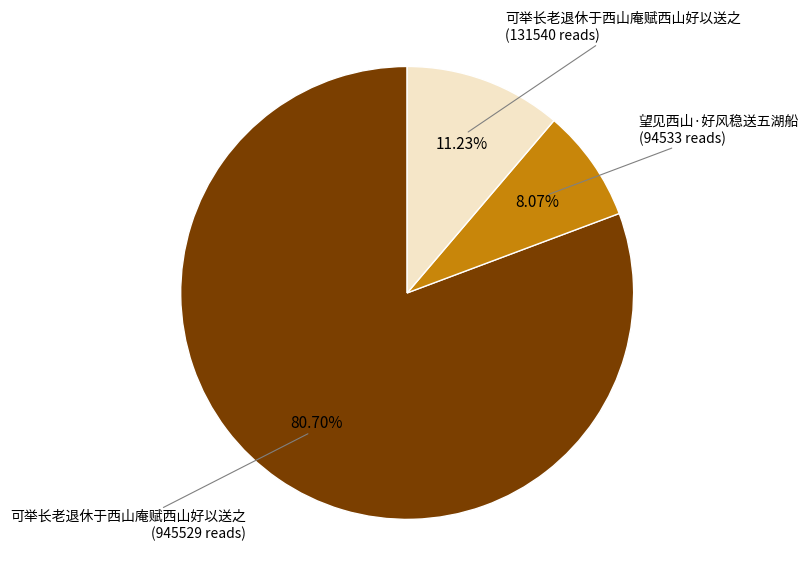

Is there a majority slice in this chart?

Yes